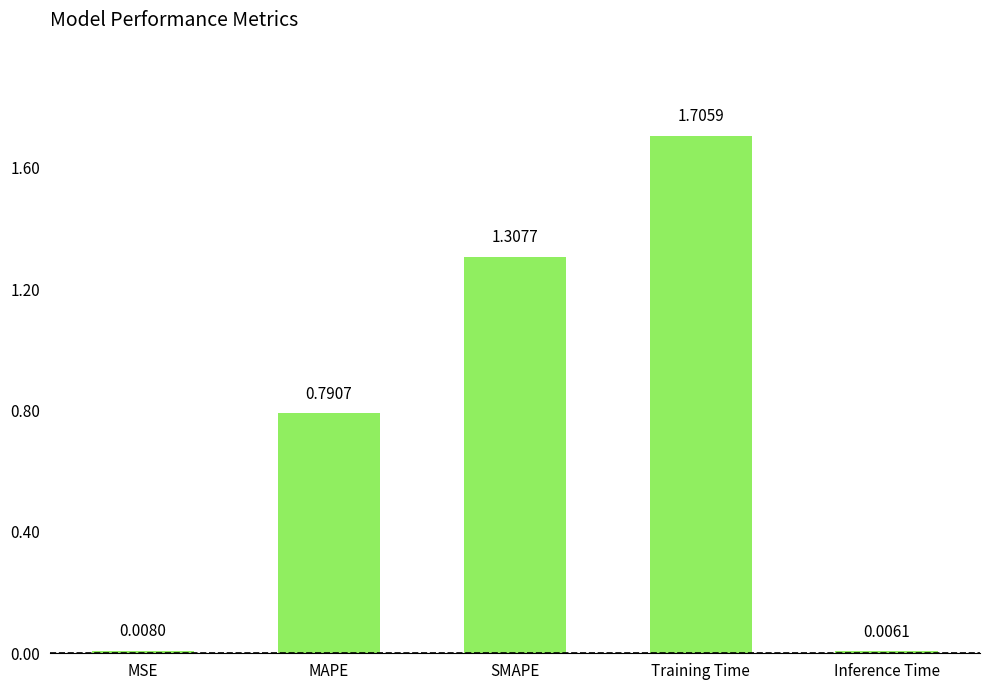

What is the label of the 5th bar from the right?

MSE